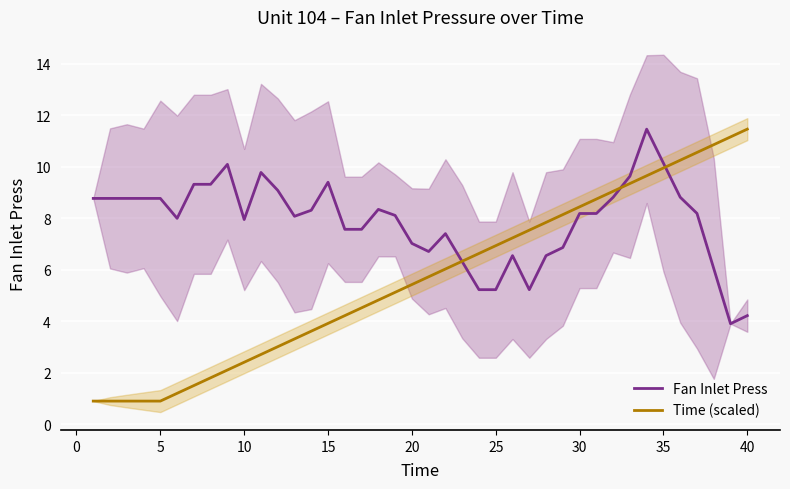

True or false: Fan Inlet Press has a value of 8.8 at 25.

False